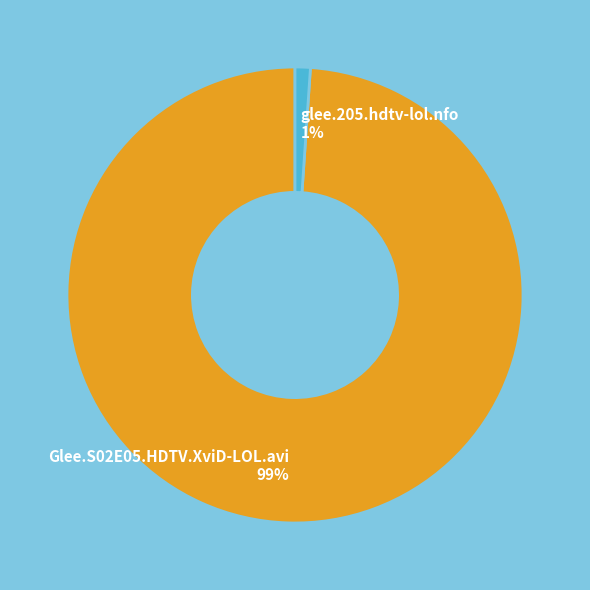

True or false: Glee.S02E05.HDTV.XviD-LOL.avi accounts for 85% of the total.

False